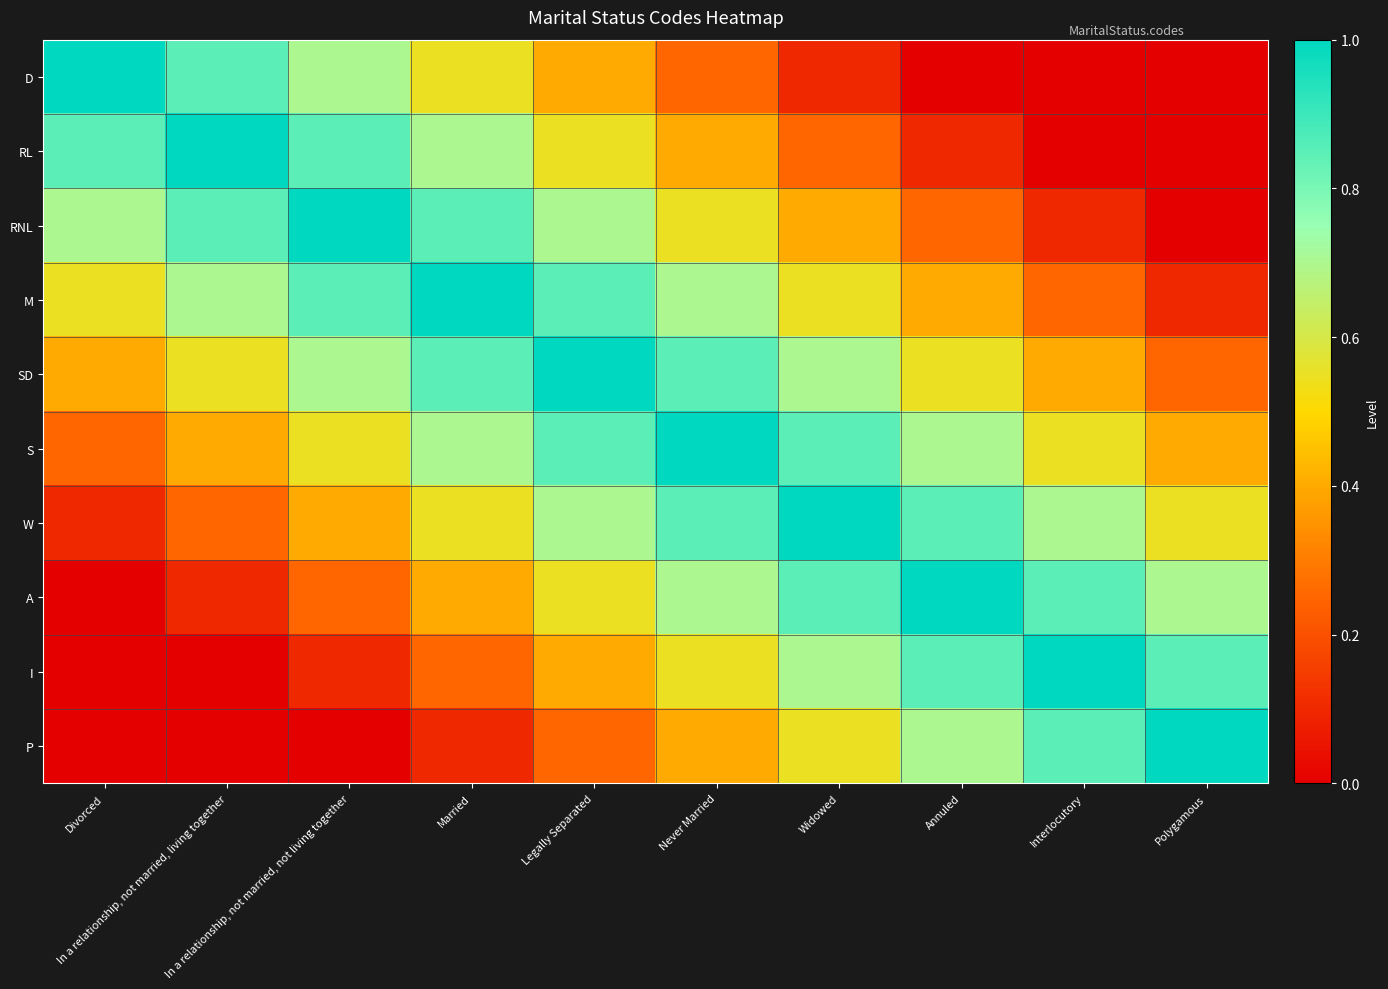

Which label corresponds to the largest value in the chart?

Divorced